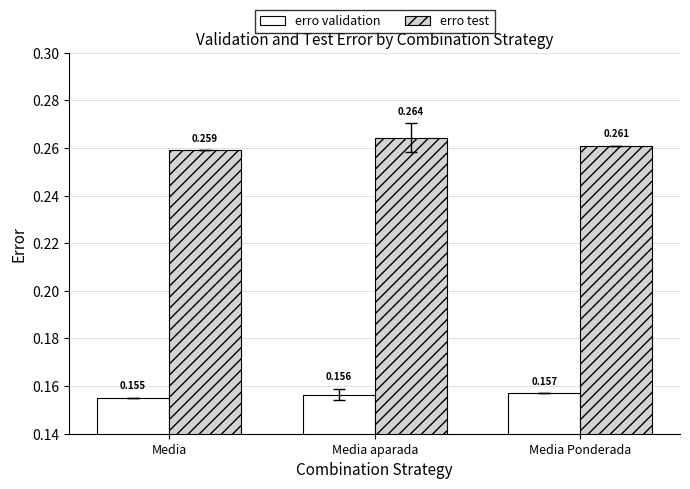

What is the difference between the highest and lowest values at Media Ponderada?

0.1